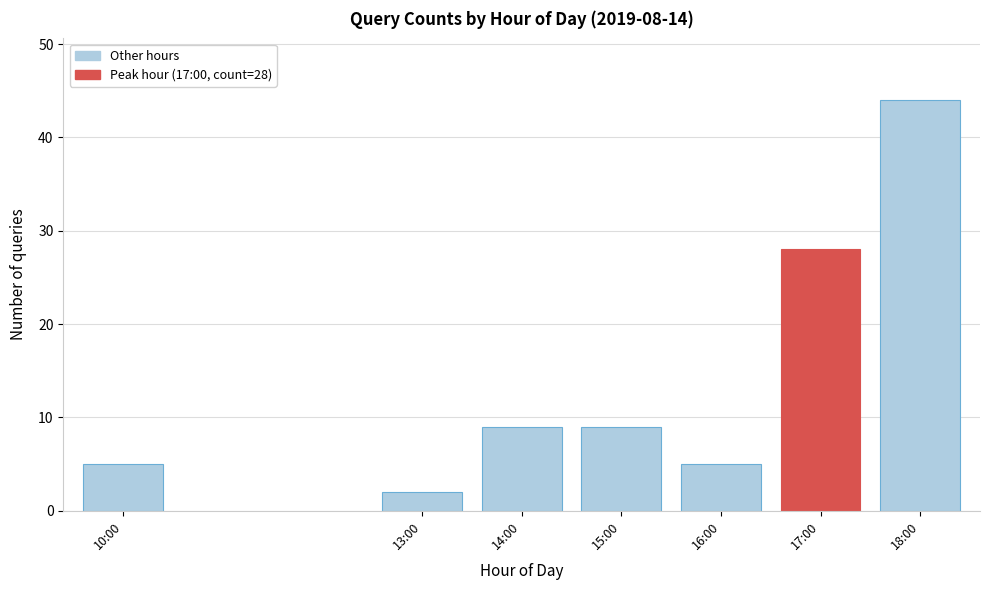

Reading right to left, what are all the values shown in this chart?

18:00=44	17:00=28	16:00=5	15:00=9	14:00=9	13:00=2	10:00=5